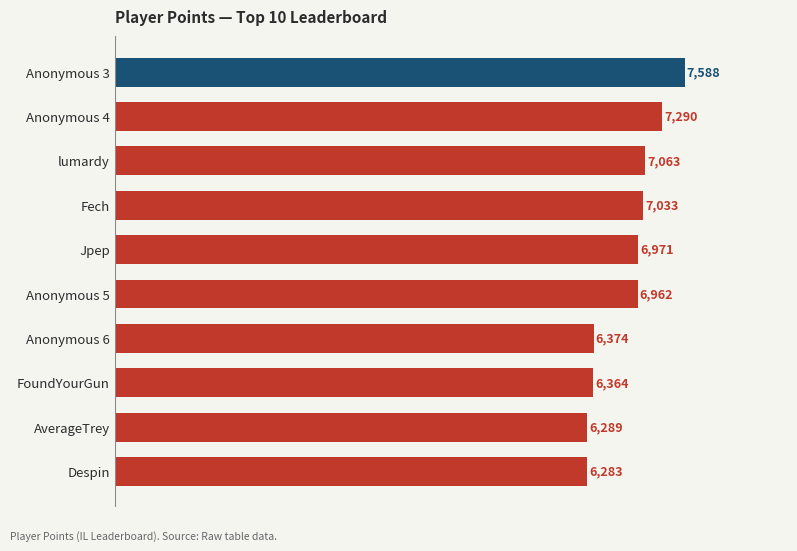

The chart shows a value of 7290 at Anonymous 4. True or false?

True